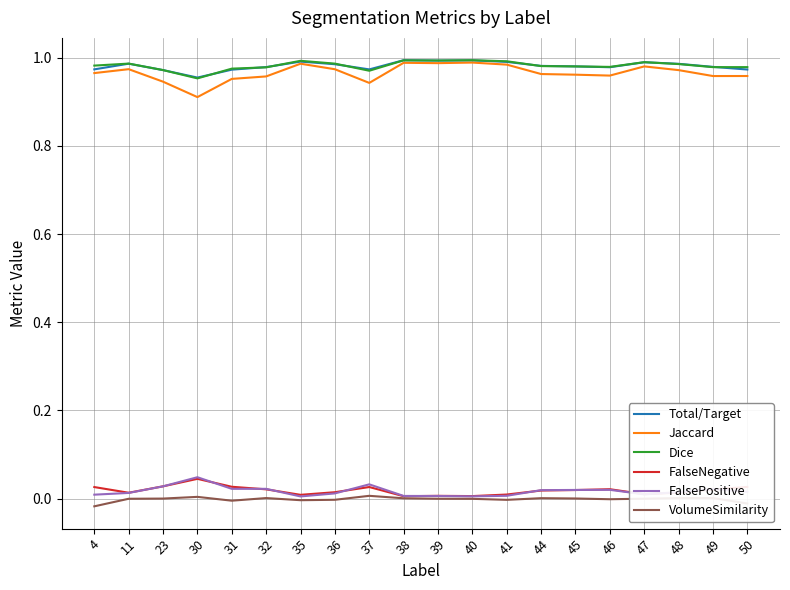

The Dice series shows 1.0 at 39. True or false?

True